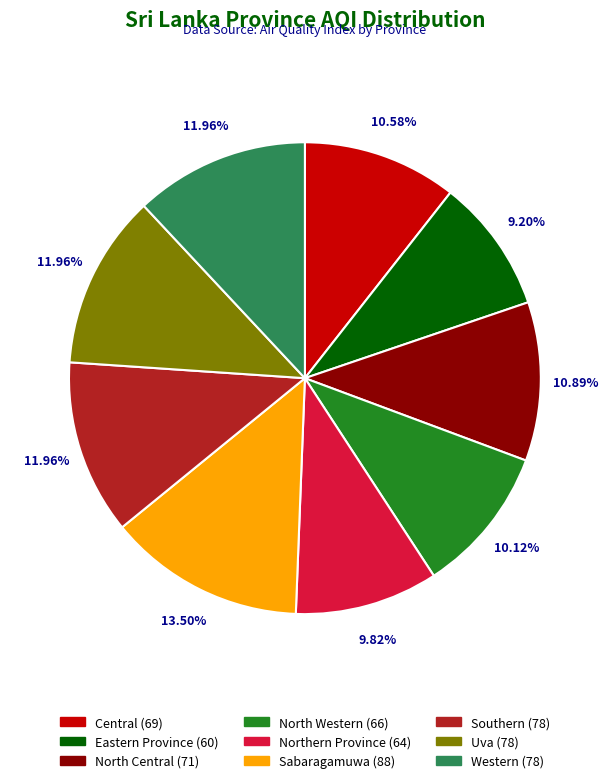

To the nearest percent, what is the difference between the largest and smallest slice percentages?

4%